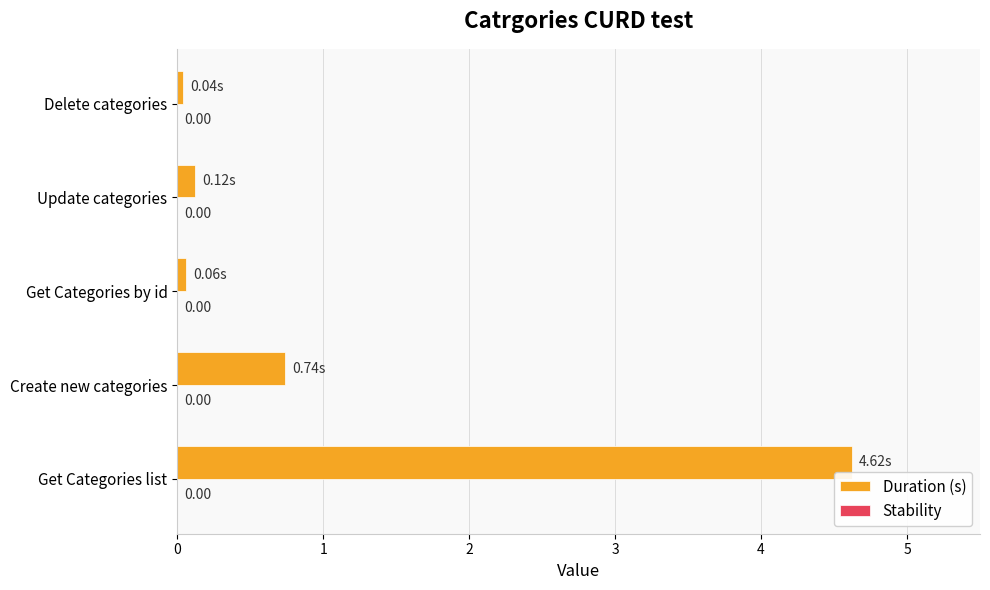

Rank the categories by value from lowest to highest.

Delete categories, Get Categories by id, Update categories, Create new categories, Get Categories list